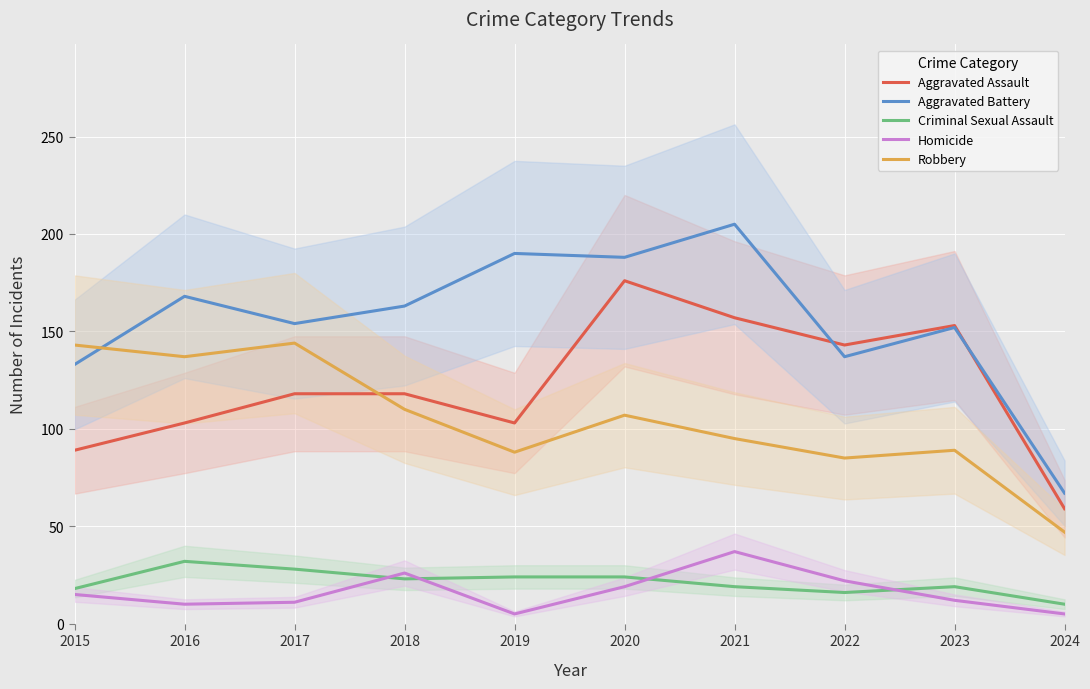

What is the value of the Criminal Sexual Assault point at the 5th from the left?

24